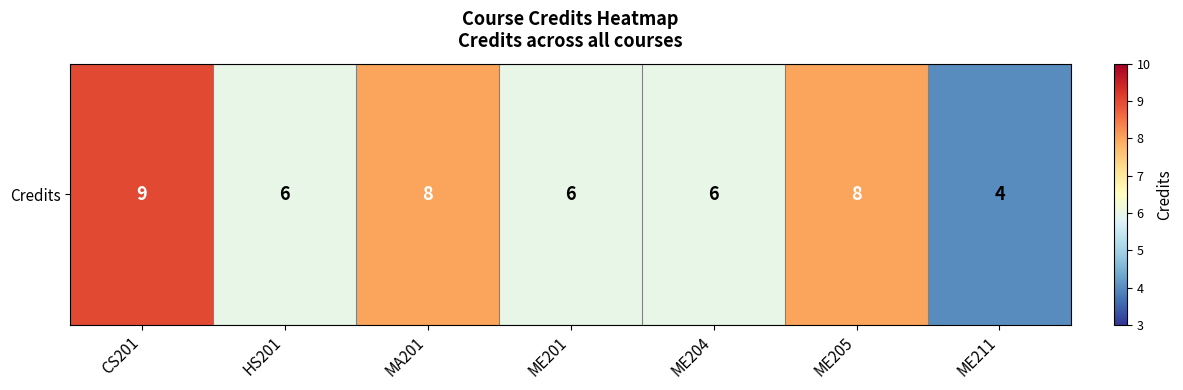

Is it true that the value at CS201 is 3?

False